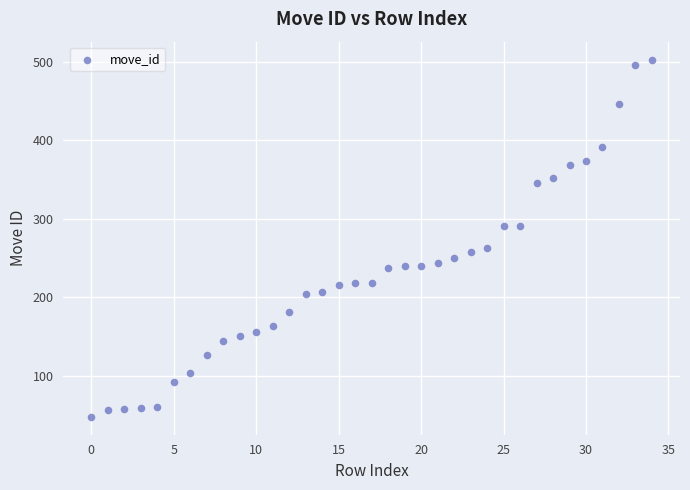

What is the range of Y values (max minus min)?

455